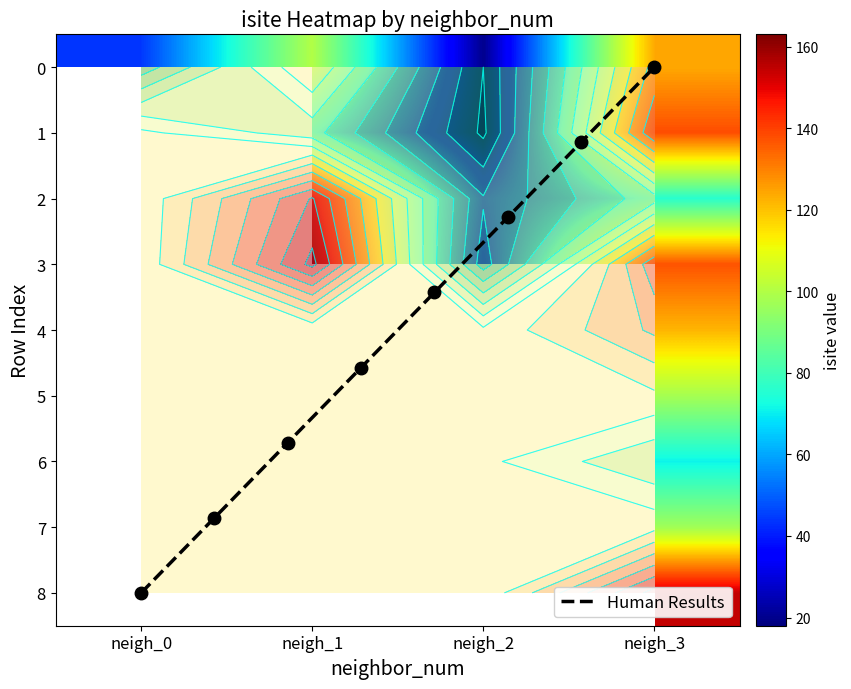

Which category has the lowest value in the Human Results series?

neigh_3